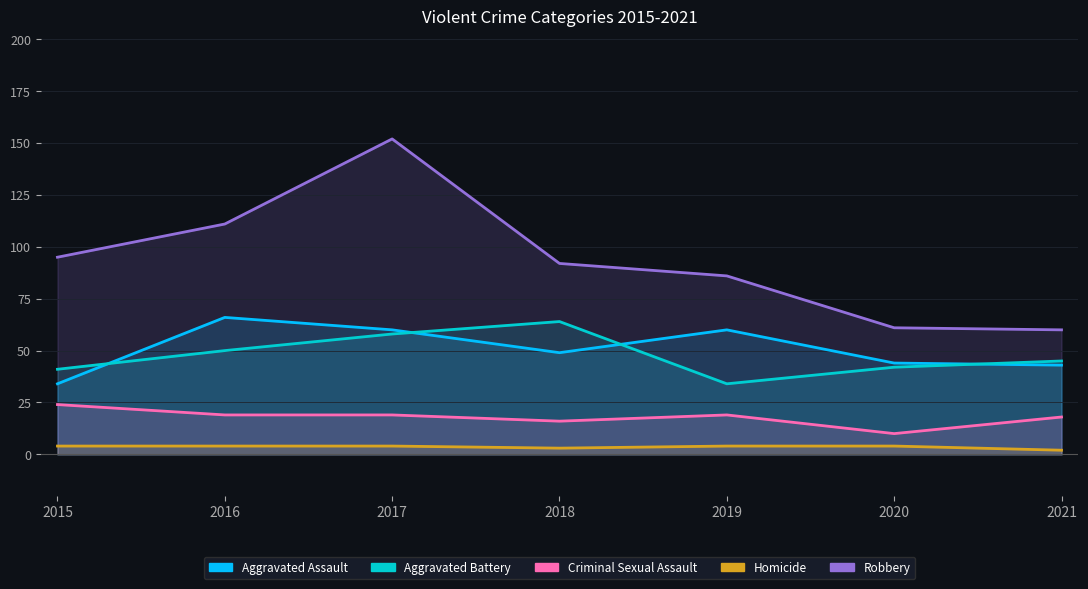

What is the difference between the Aggravated Assault values at 2018 and 2019?

11